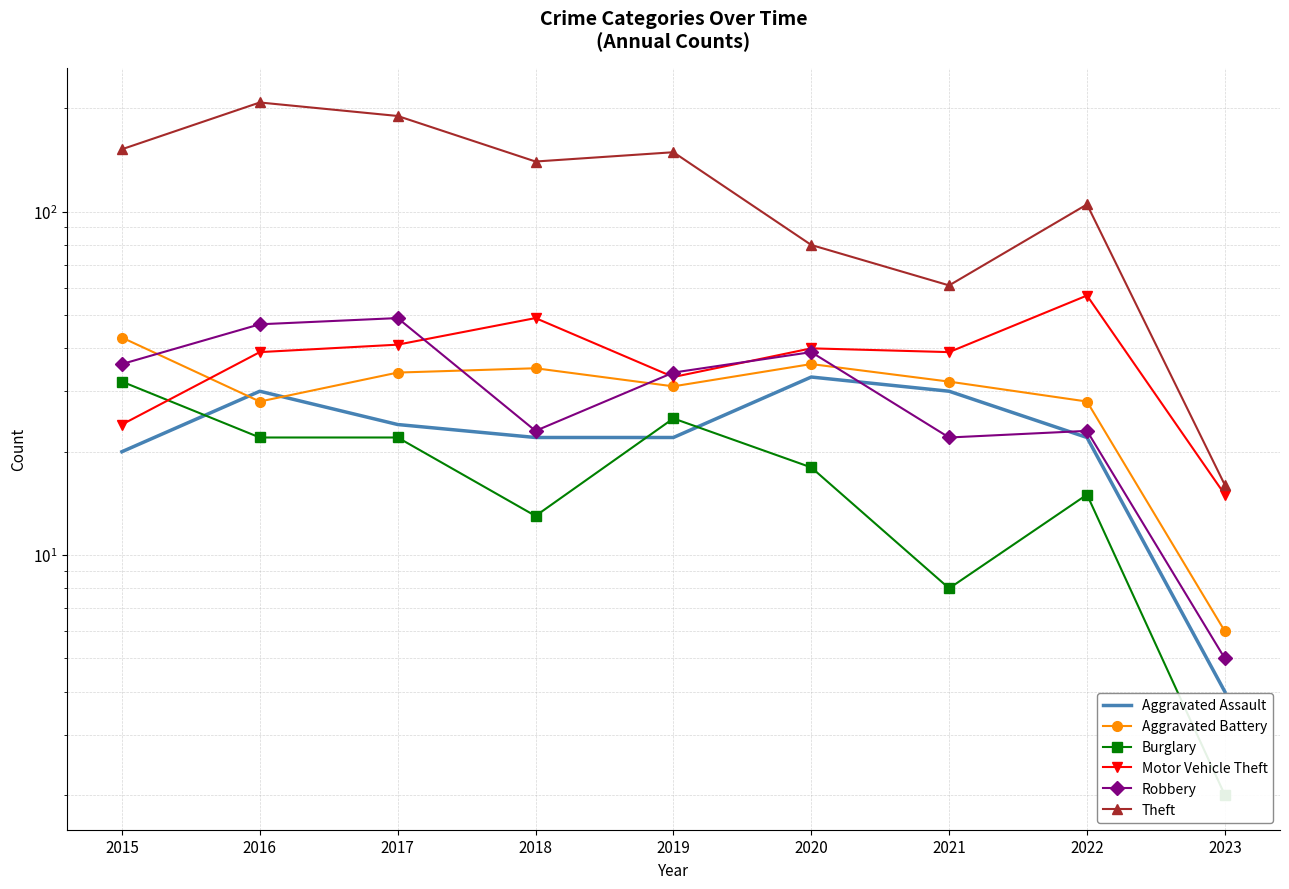

At which label does Burglary first exceed 18?

2015